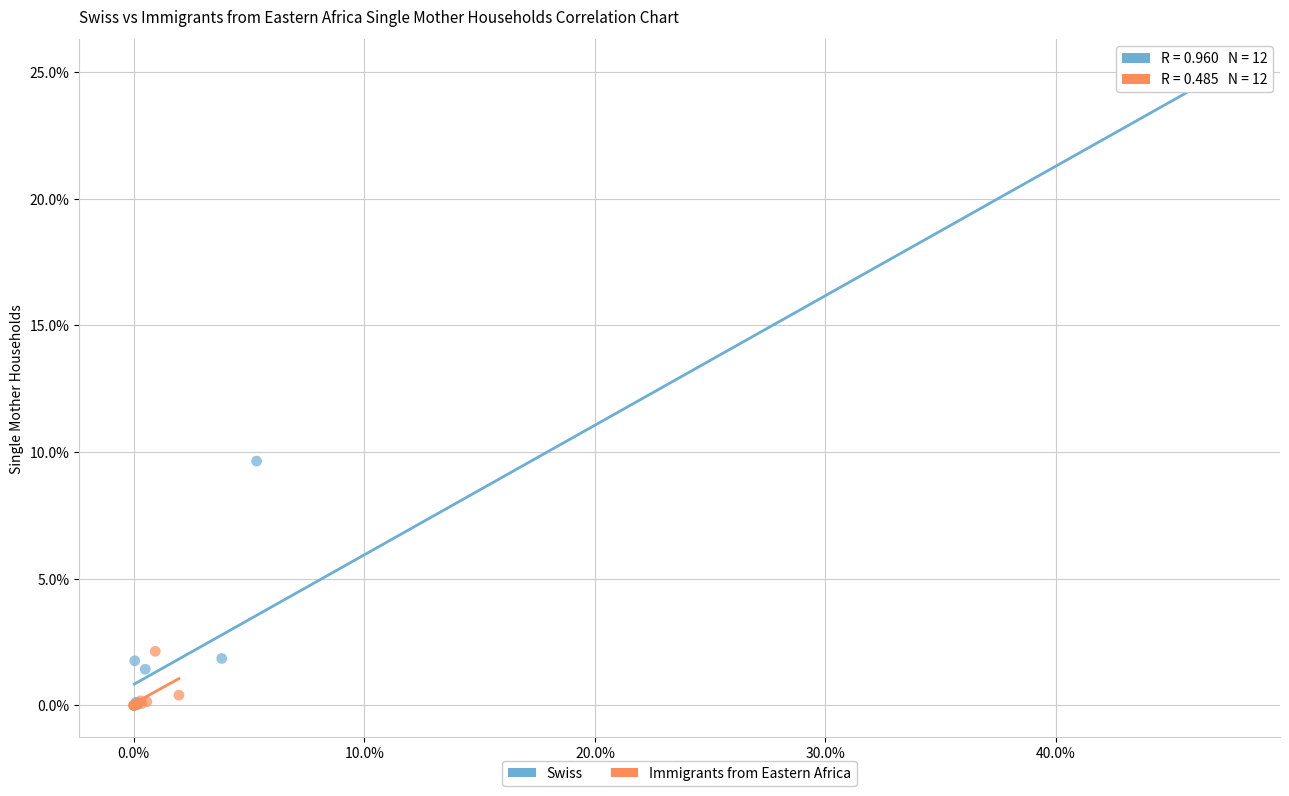

What are all the series names shown in the legend?

Swiss, Immigrants from Eastern Africa